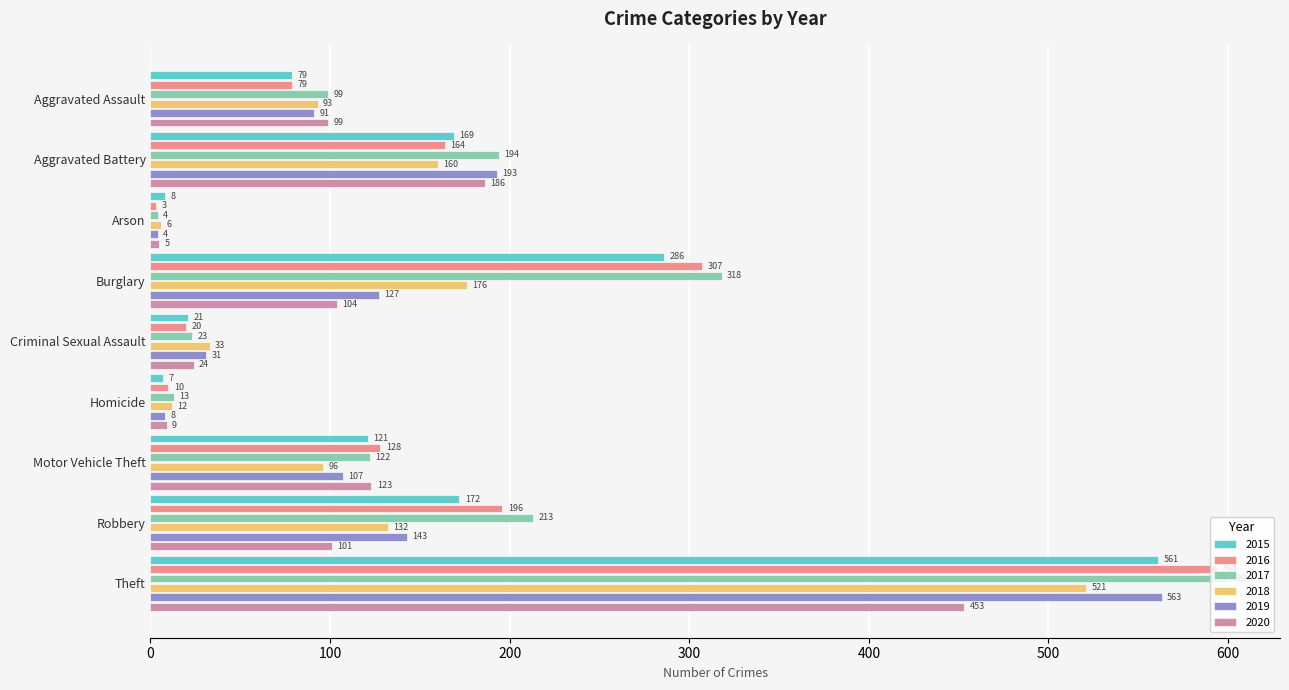

What is the total value across all series at Aggravated Battery?

1066